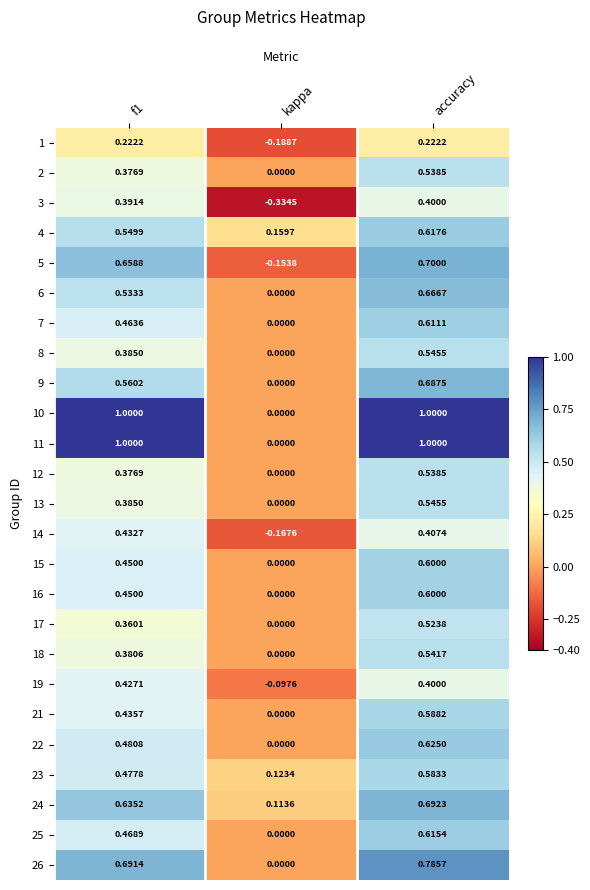

At which label is 16 closest to 0?

kappa